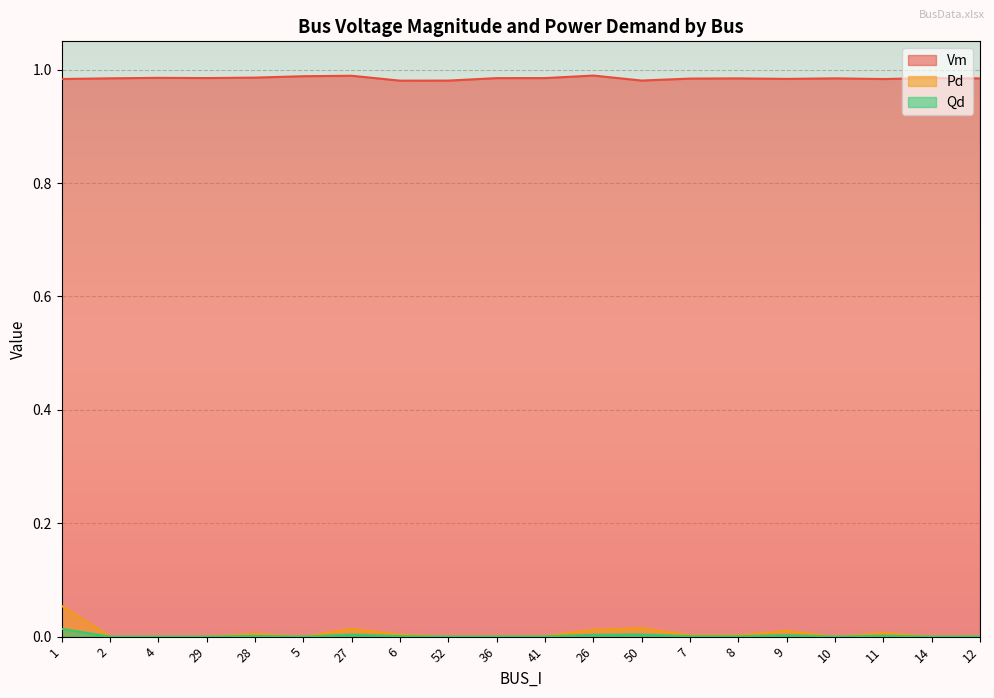

How many Vm values are between 0 and 1?

20